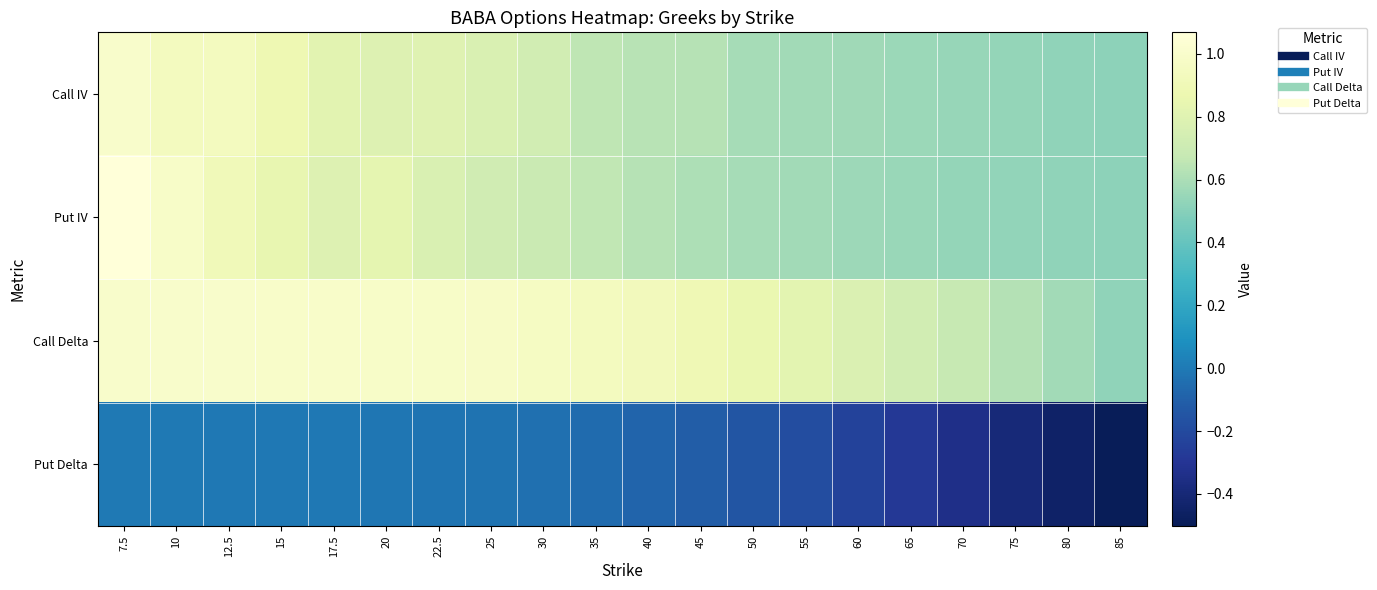

What is the total value across all series at 85?

1.1